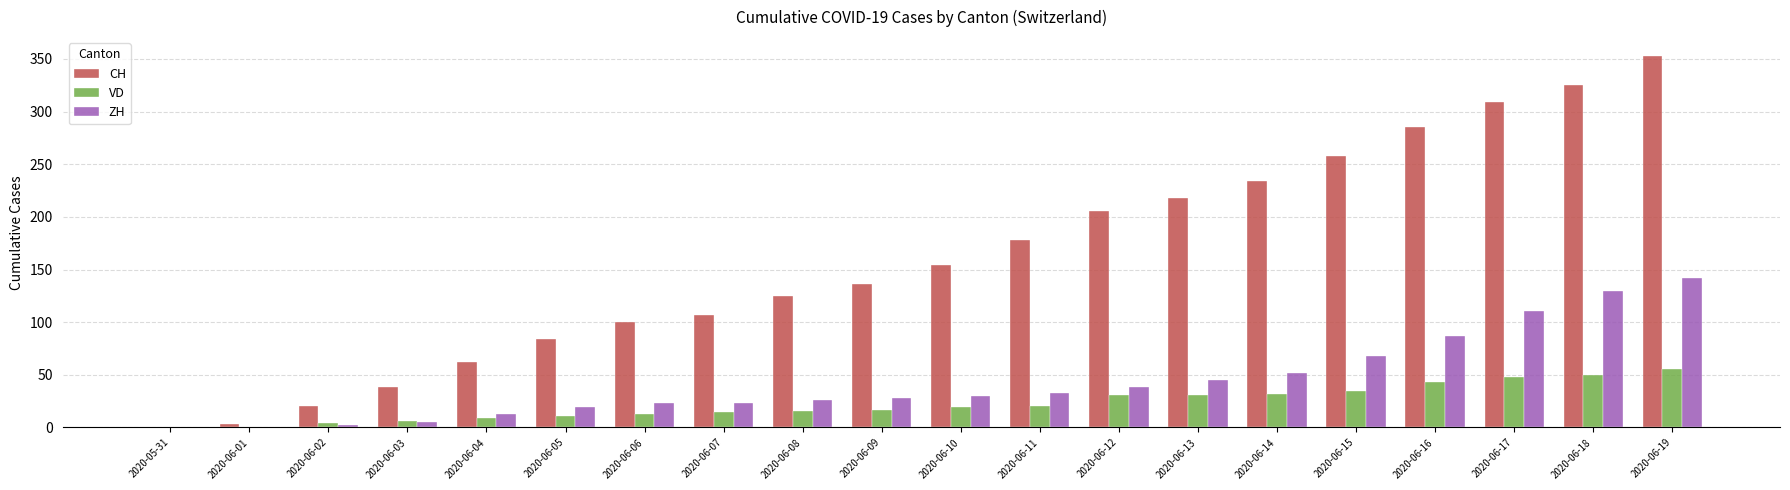

How many groups of bars are there?

20